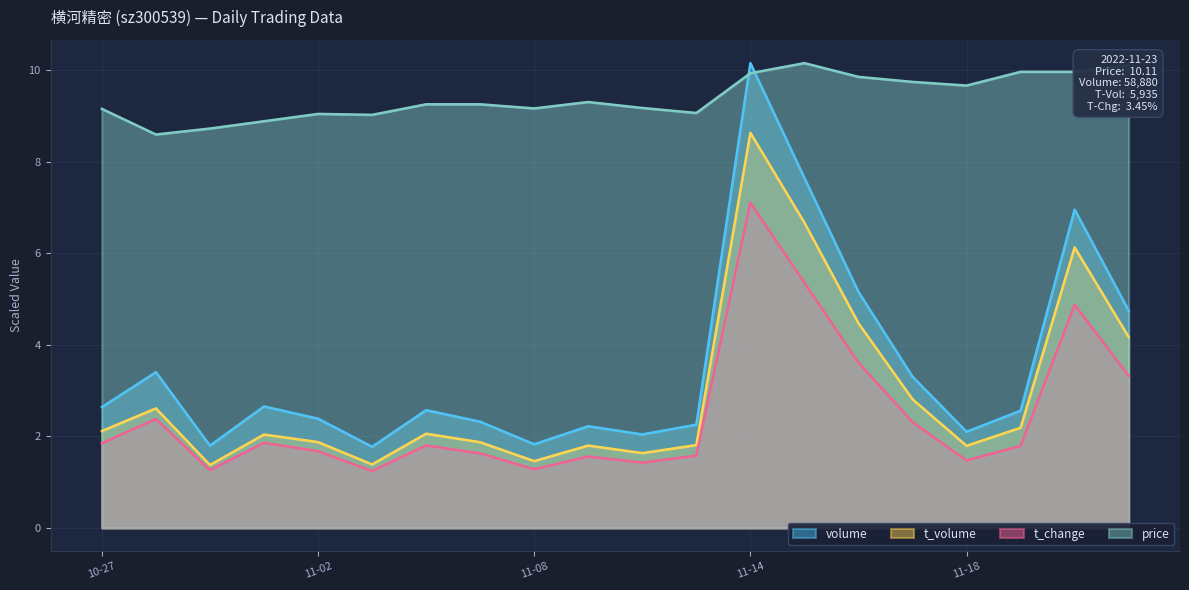

Where does the volume series first go above 2?

10-27